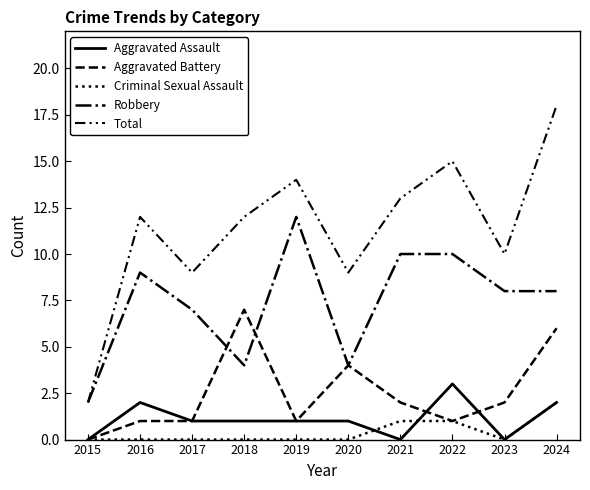

At which label is Robbery closest to 7?

2017